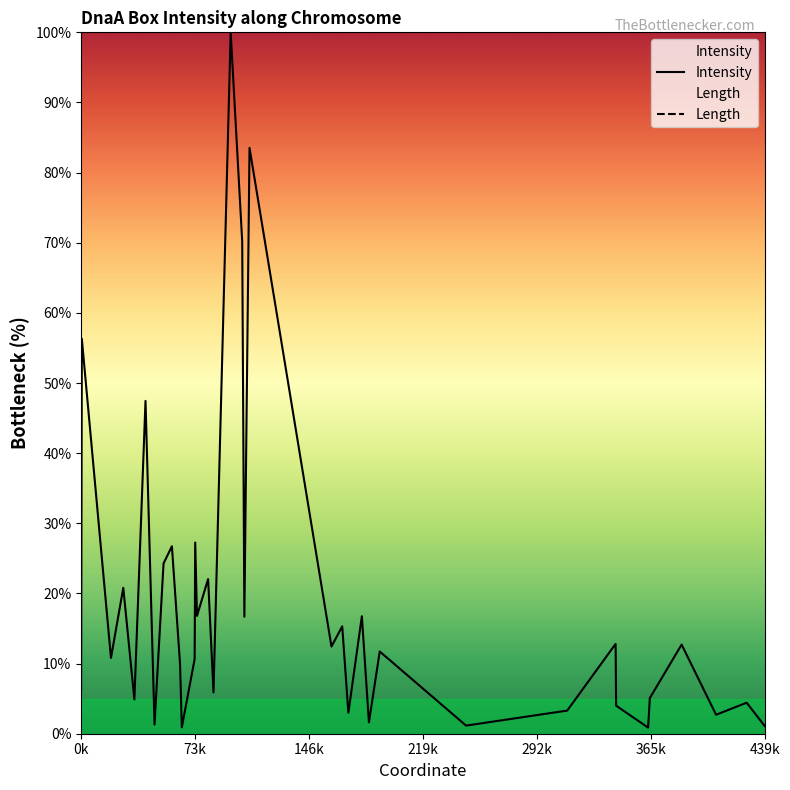

True or false: Length and Intensity intersect in this chart.

False